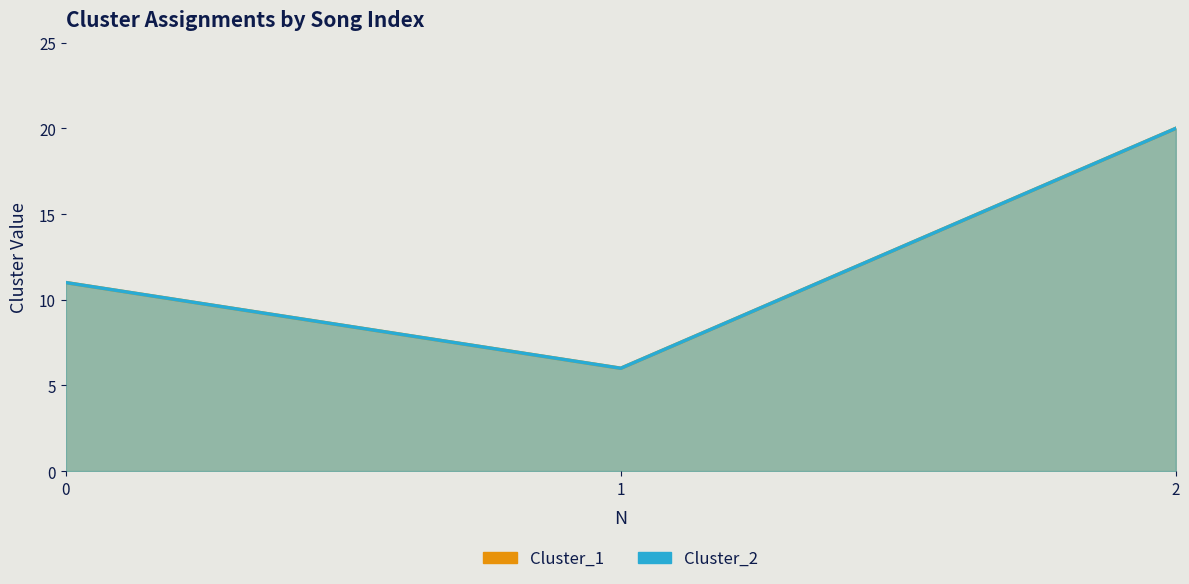

Reading right to left, extract all data points from this chart.

Cluster_1: 2=20	1=6	0=11
Cluster_2: 2=20	1=6	0=11